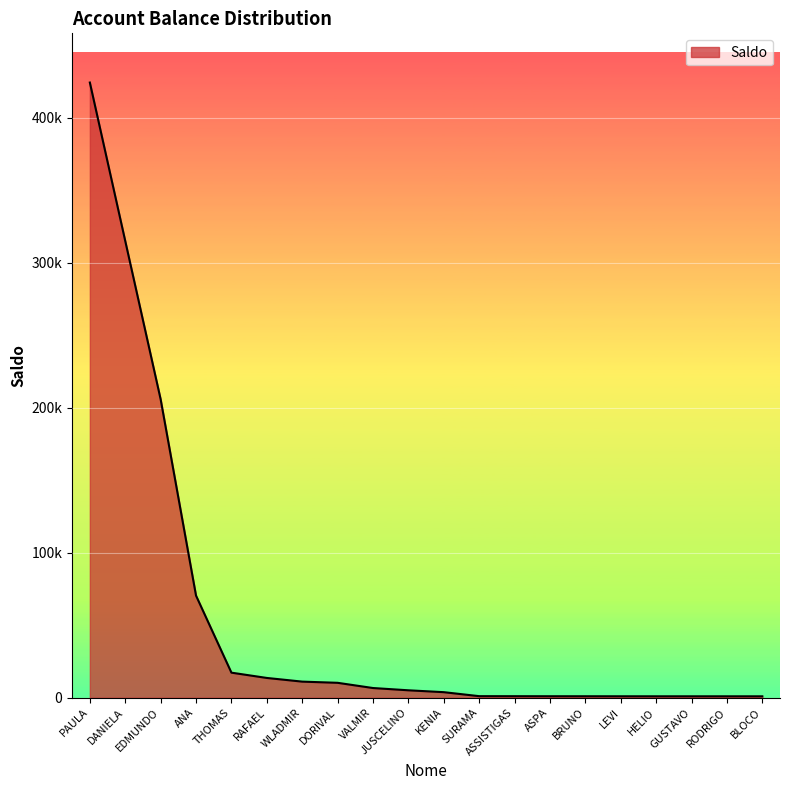

Does the chart display data point markers on the line(s)?

No